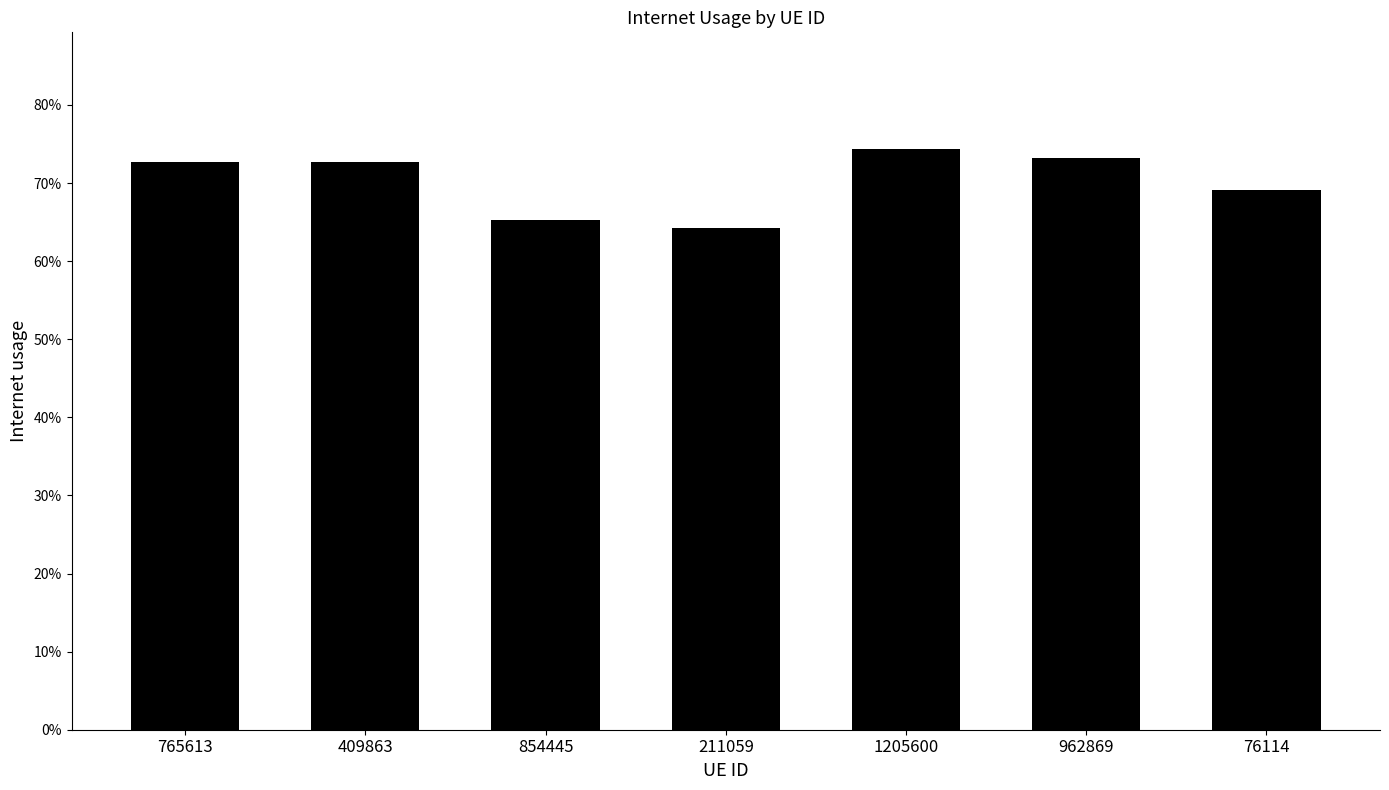

Where is the data nearest to the value 0?

211059